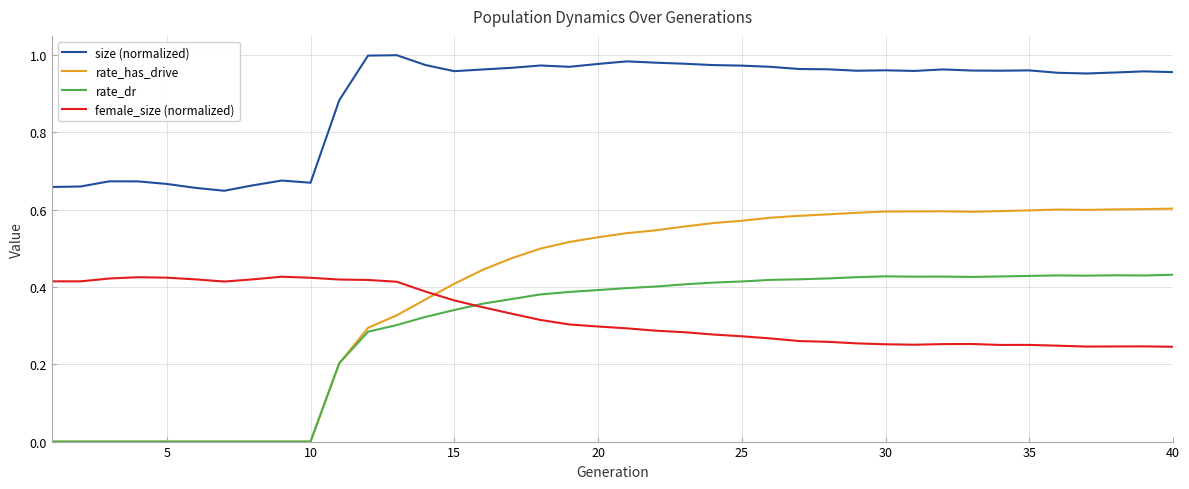

Which series has the largest total across all categories?

size (normalized)